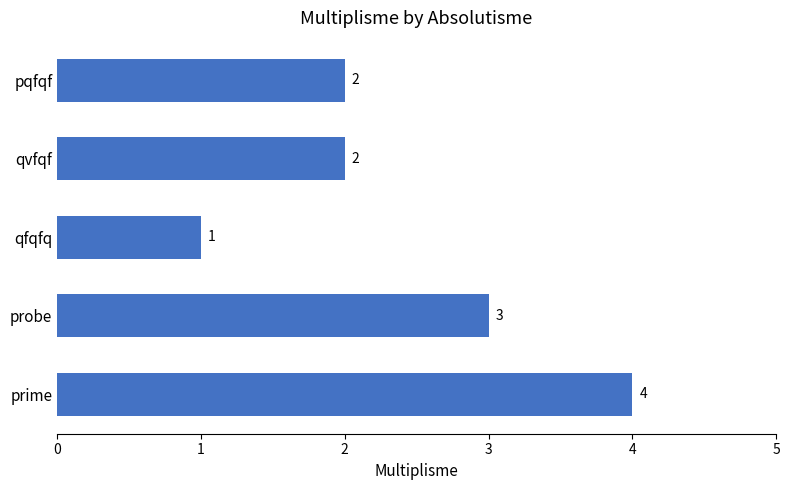

Reading top to bottom, list all the values displayed in this chart.

pqfqf=2	qvfqf=2	qfqfq=1	probe=3	prime=4